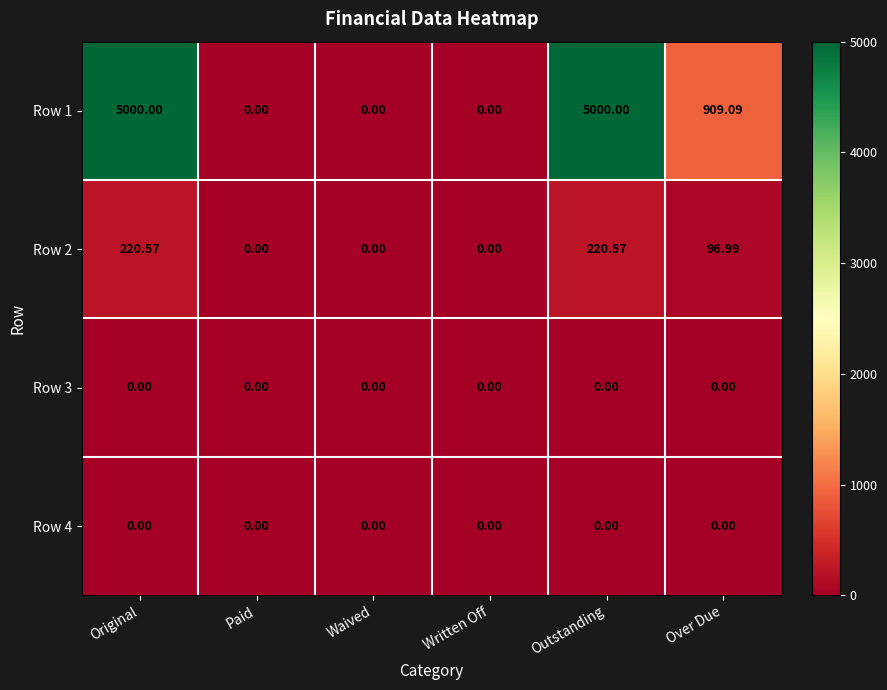

Where does the Row 2 series first go above 96?

Original